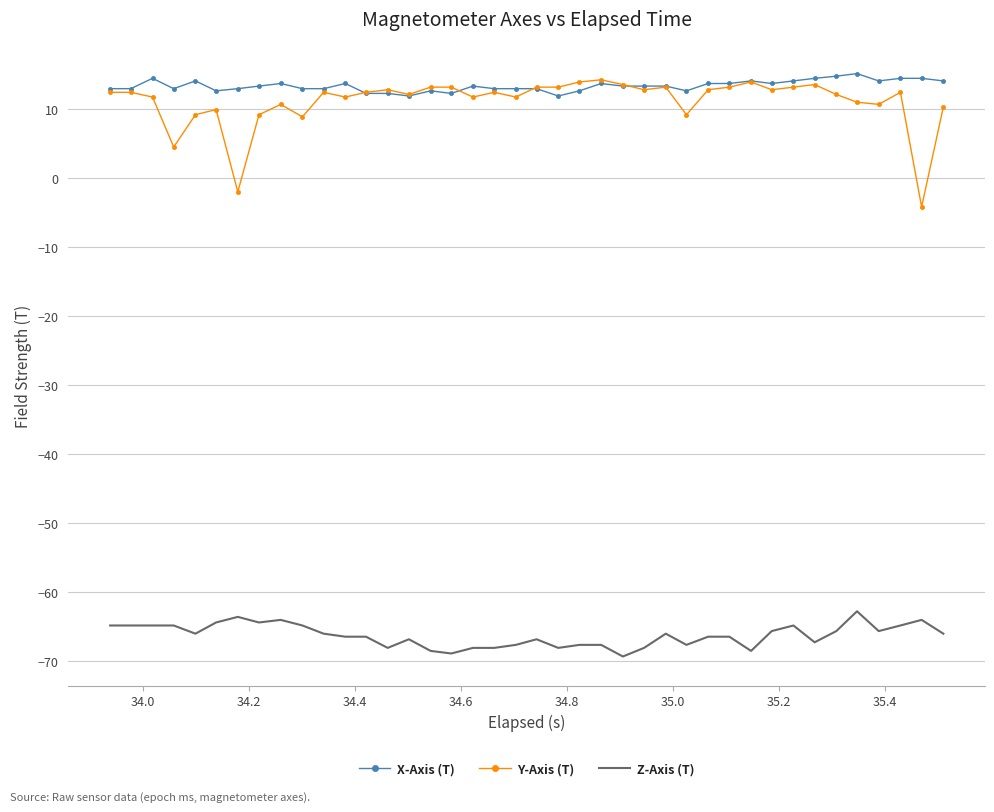

At how many categories does at least one series exceed -18?

40